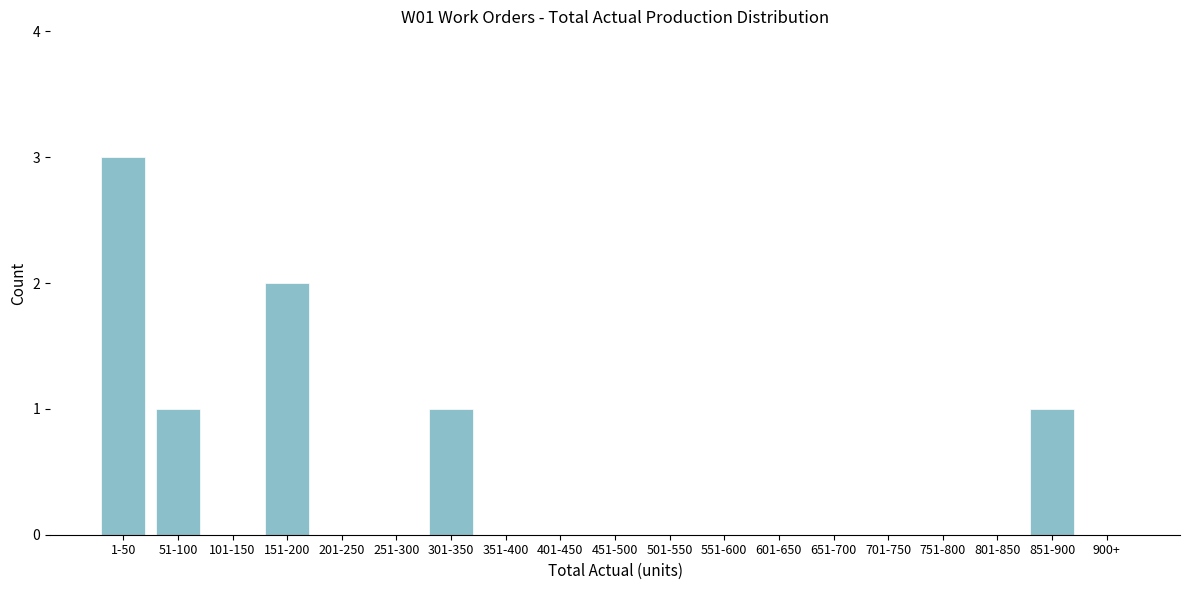

Reading left to right, extract all data points from this chart.

1-50=3	51-100=1	101-150=0	151-200=2	201-250=0	251-300=0	301-350=1	351-400=0	401-450=0	451-500=0	501-550=0	551-600=0	601-650=0	651-700=0	701-750=0	751-800=0	801-850=0	851-900=1	900+=0